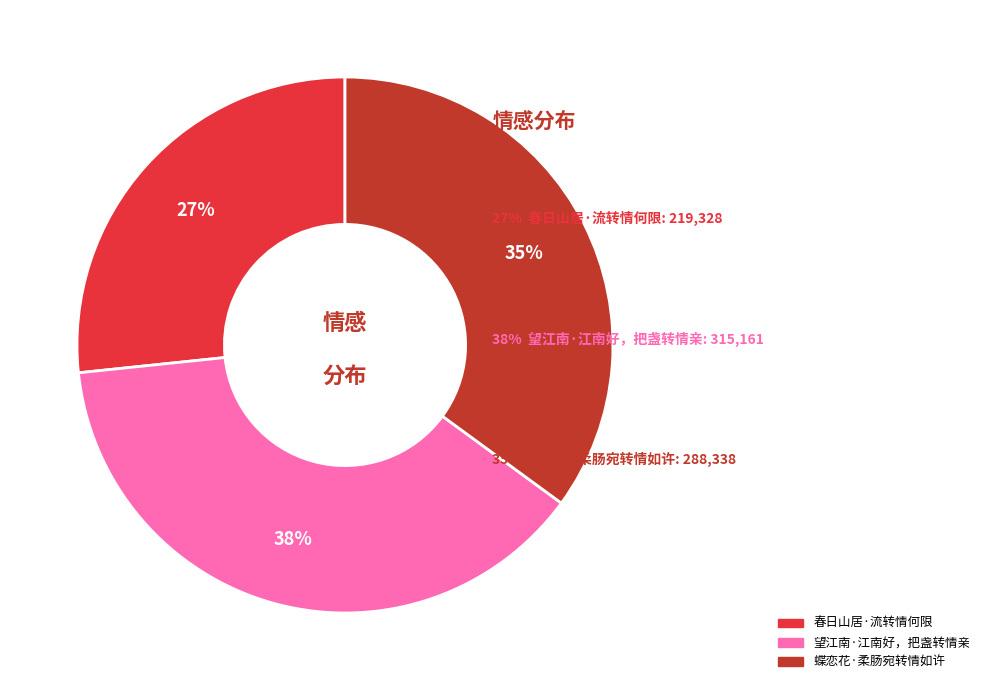

To the nearest percent, what percentage of the pie is 春日山居·流转情何限?

27%